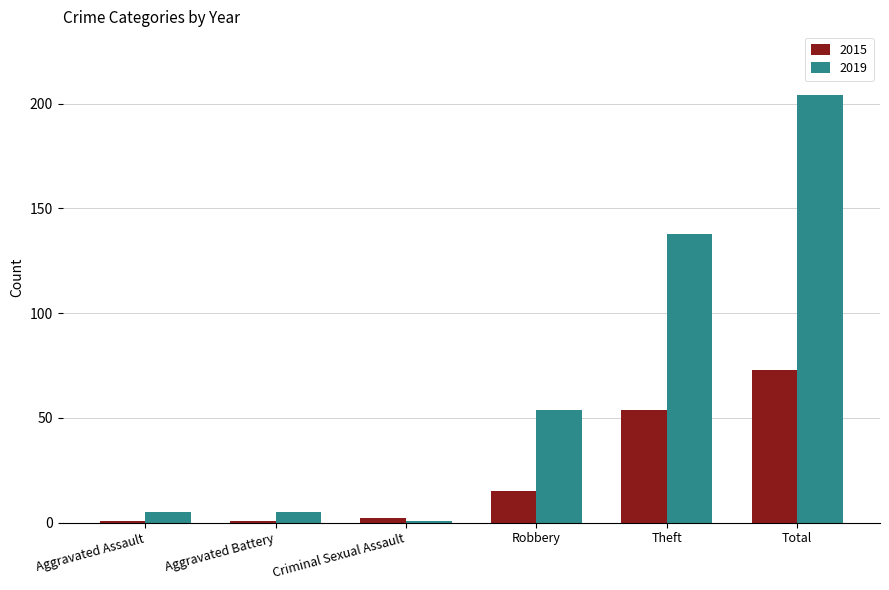

Is the value of 2015 at Criminal Sexual Assault greater than the value of 2019 at Total?

No